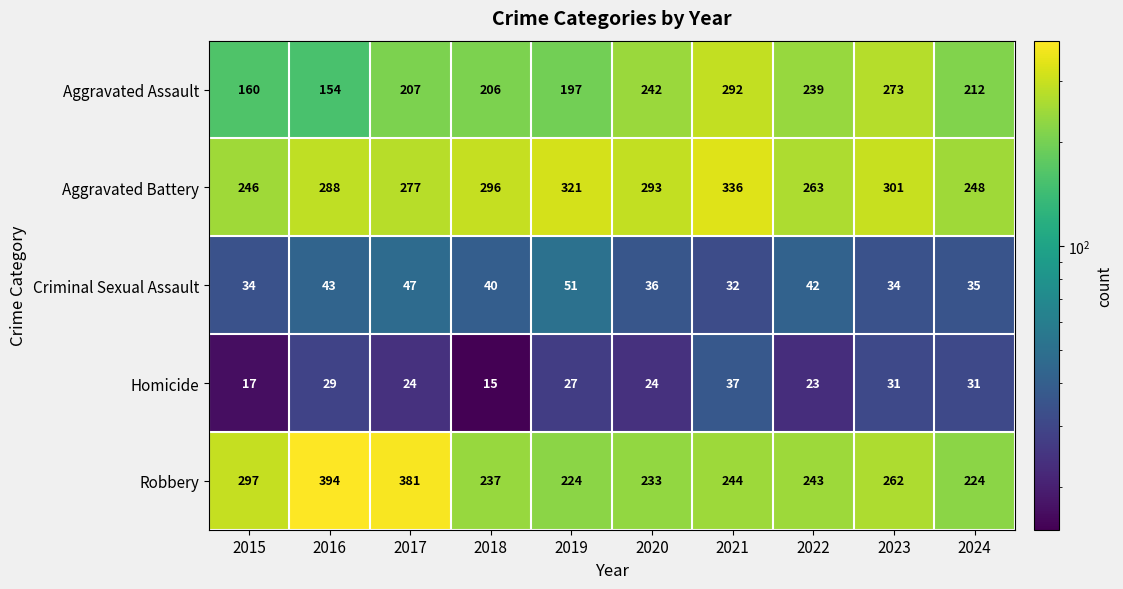

Which series has the largest total across all categories?

Aggravated Battery